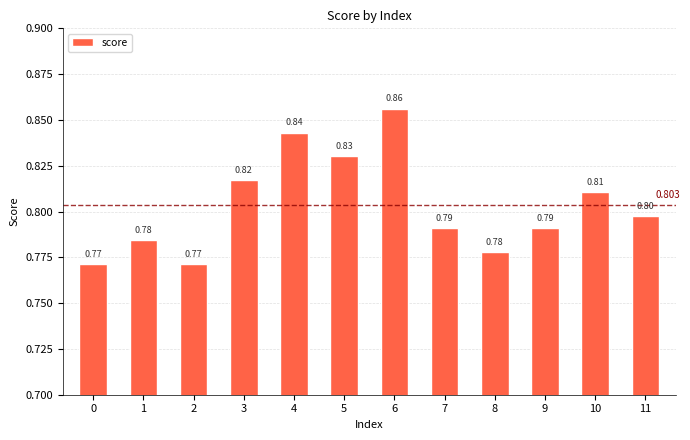

The chart shows a value of 0.8 at 9. True or false?

True